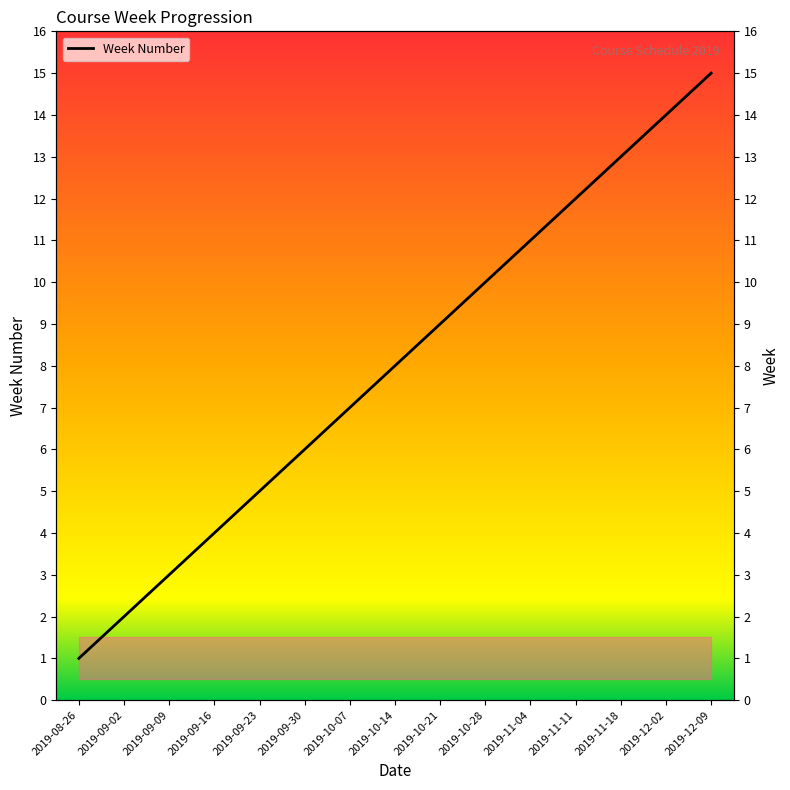

Approximately how many times larger is the value at 2019-09-16 compared to 2019-09-02?

2.0